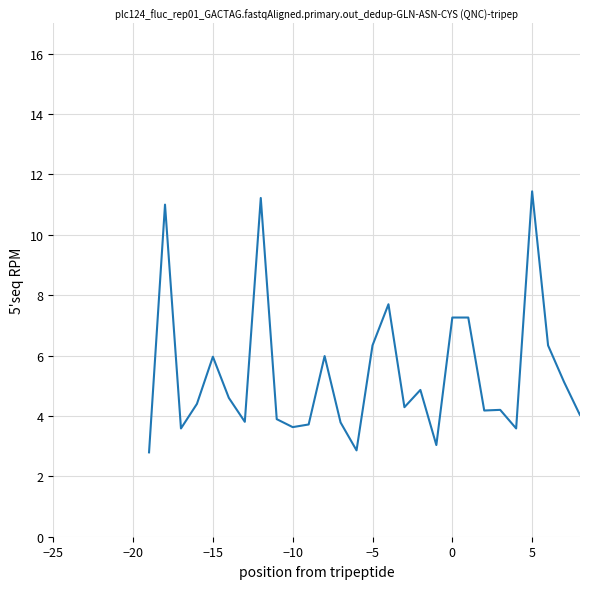

What is the minimum value shown in the chart?

2.8